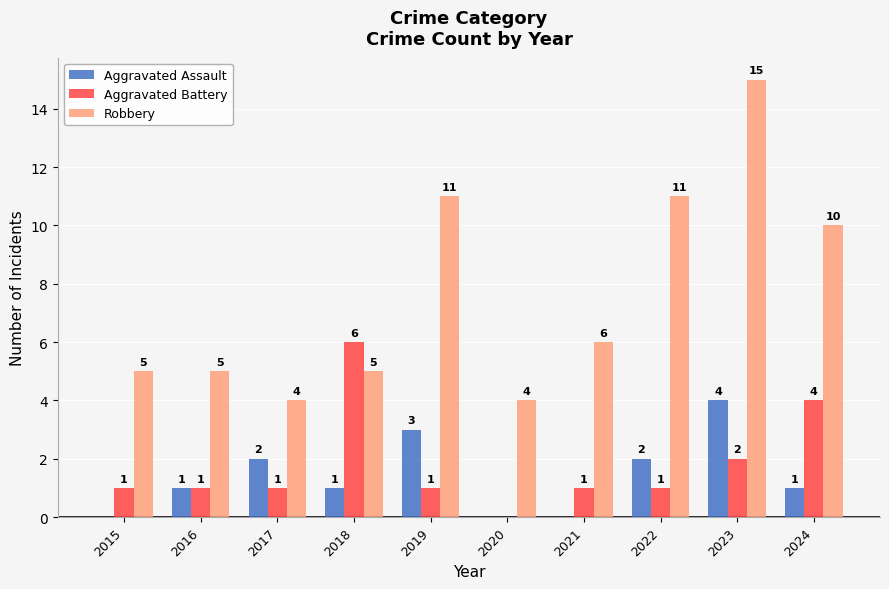

At which category is the sum across all series the highest?

2023